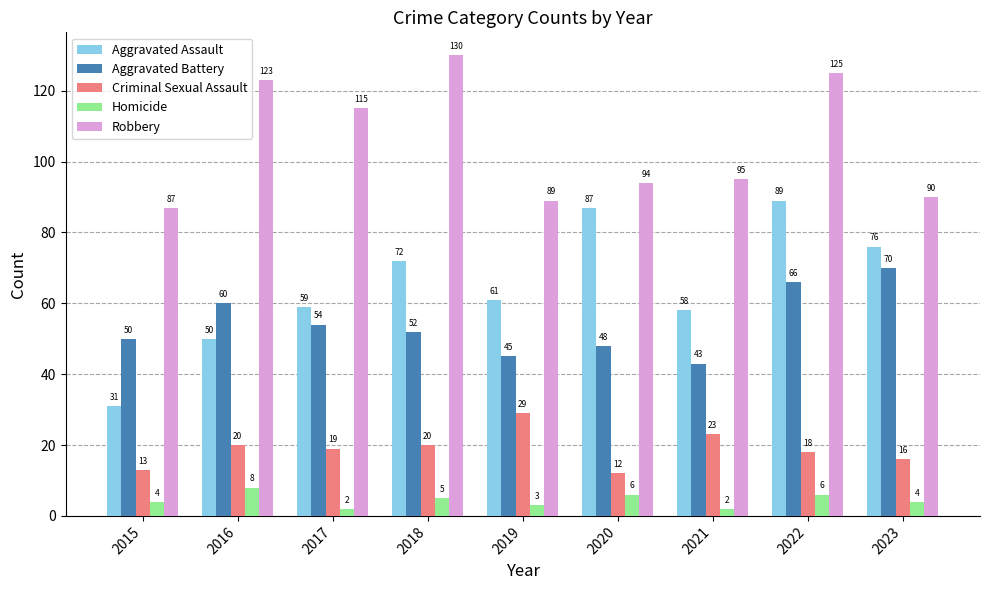

What is the approximate value of Criminal Sexual Assault at 2021, to the nearest 10?

20